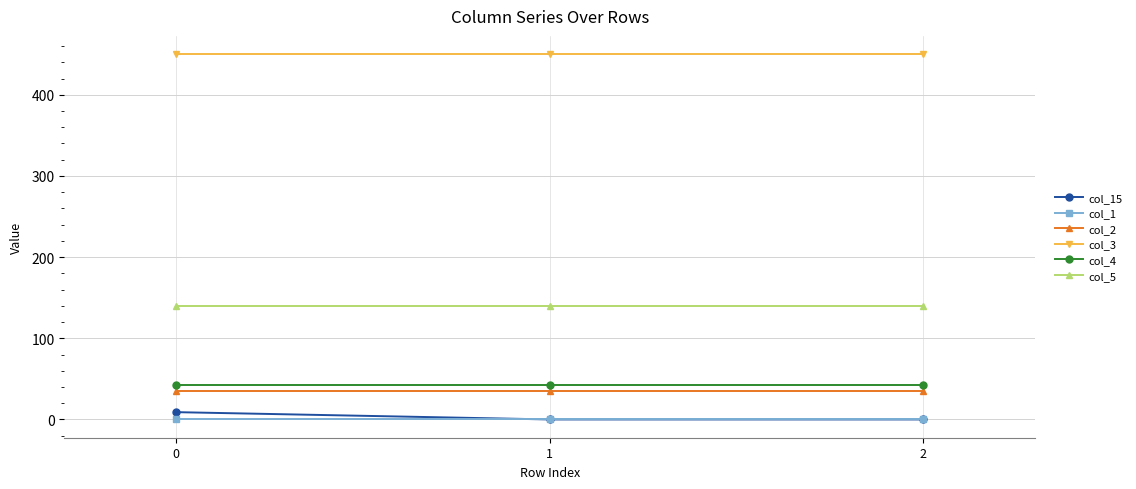

Is the value of col_3 at 1 greater than the value of col_15 at 2?

Yes